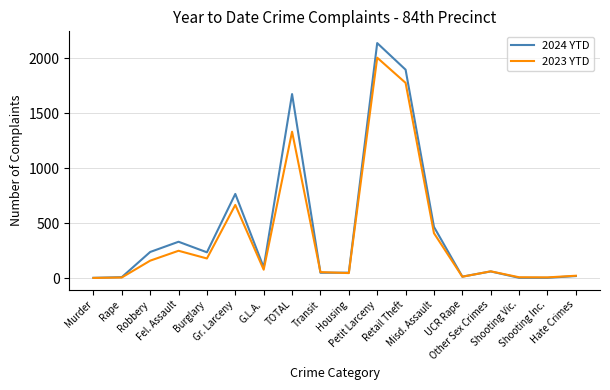

Which series has the widest spread of values?

2024 YTD